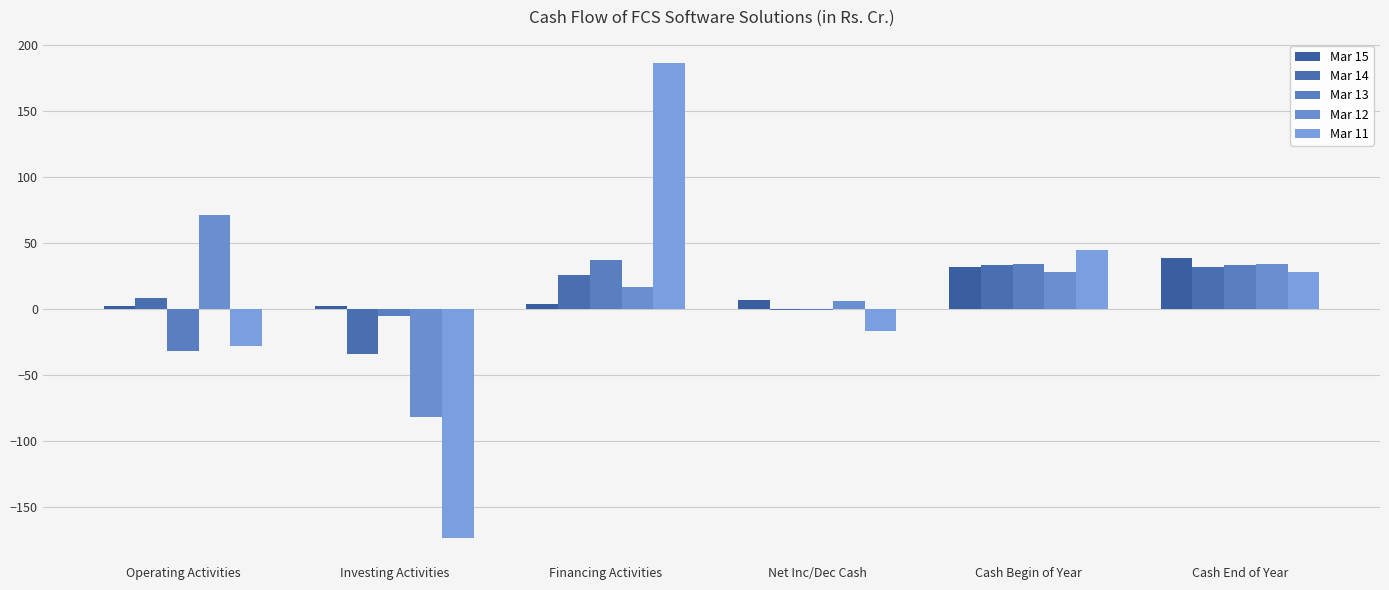

At which label does Mar 14 first exceed 25?

Financing Activities